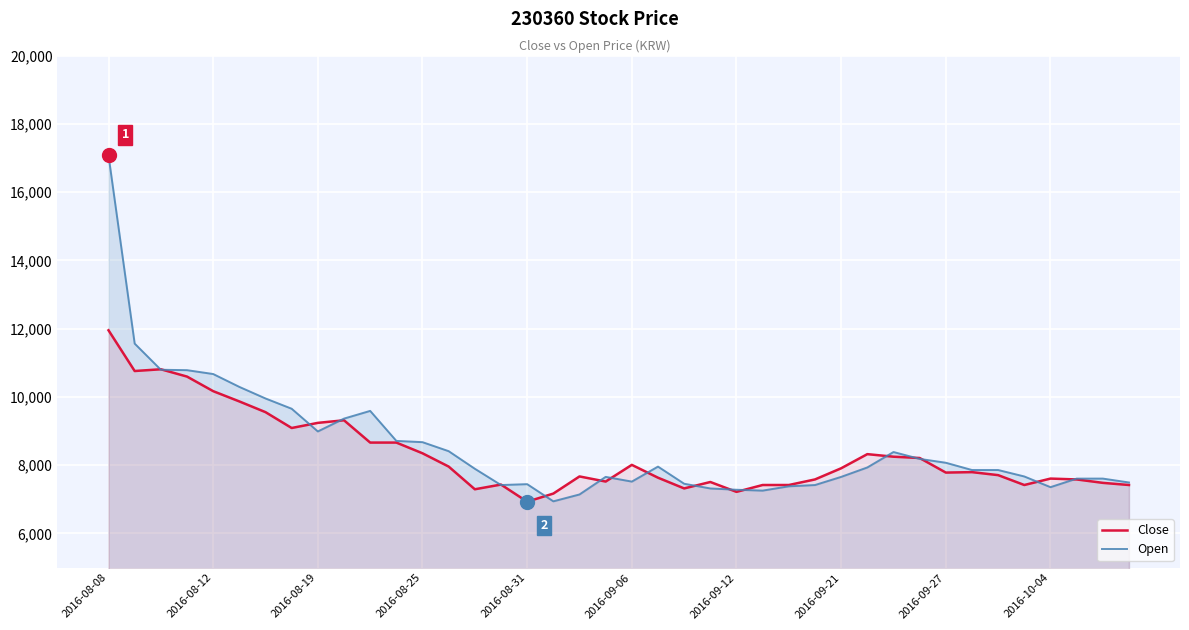

True or false: Open and Close cross at least once.

True